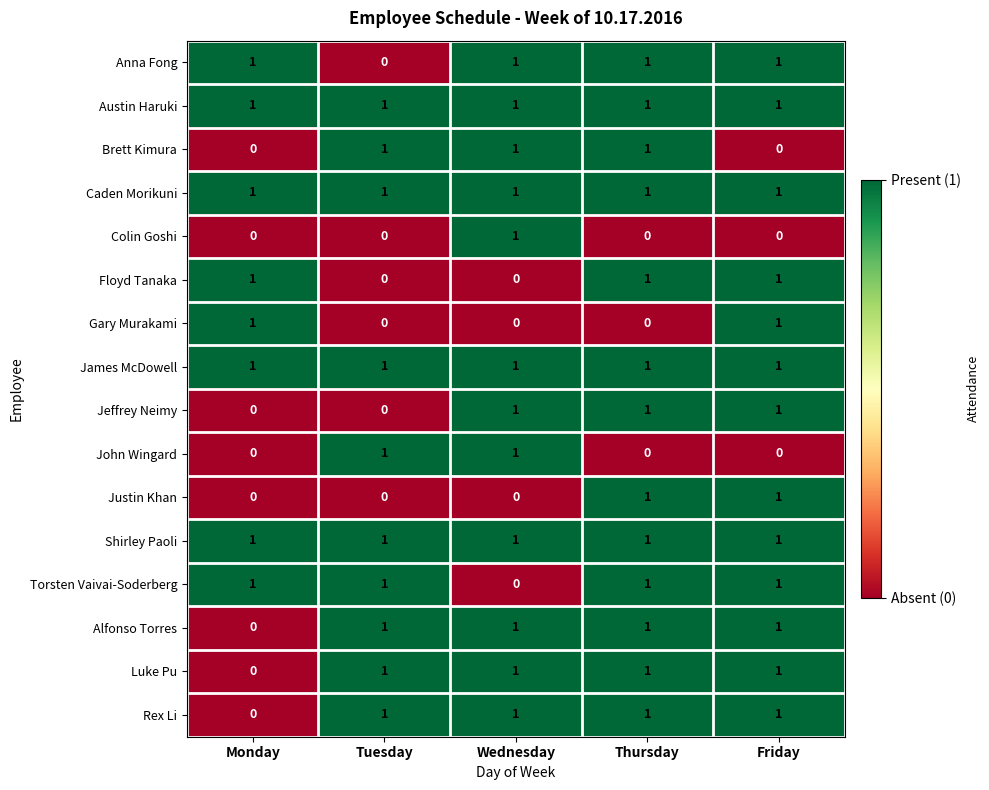

What is the total value across all series at Wednesday?

12